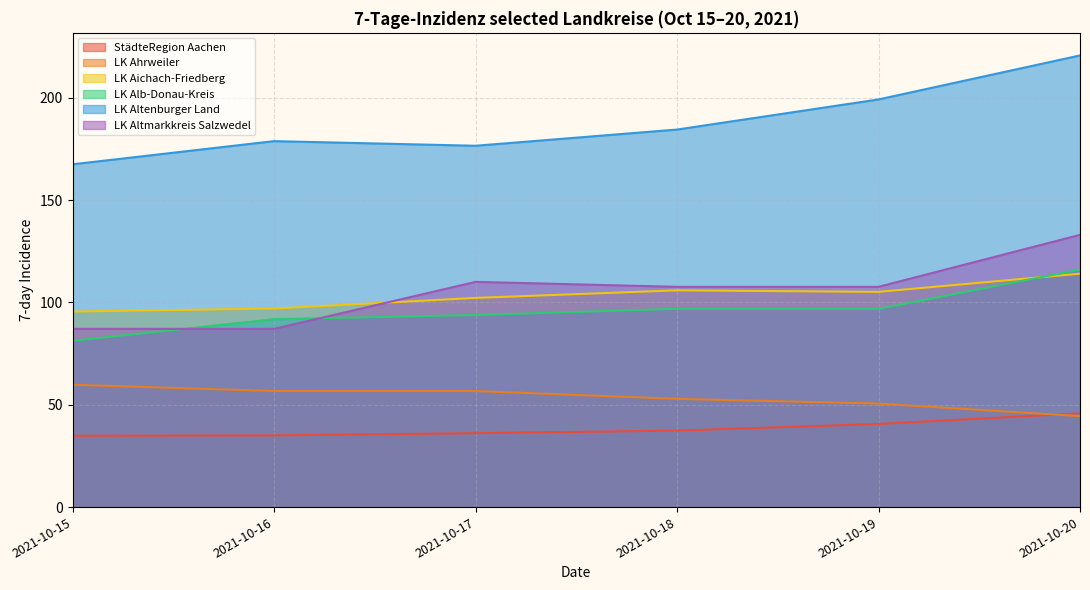

At which label is LK Ahrweiler closest to 52?

2021-10-18